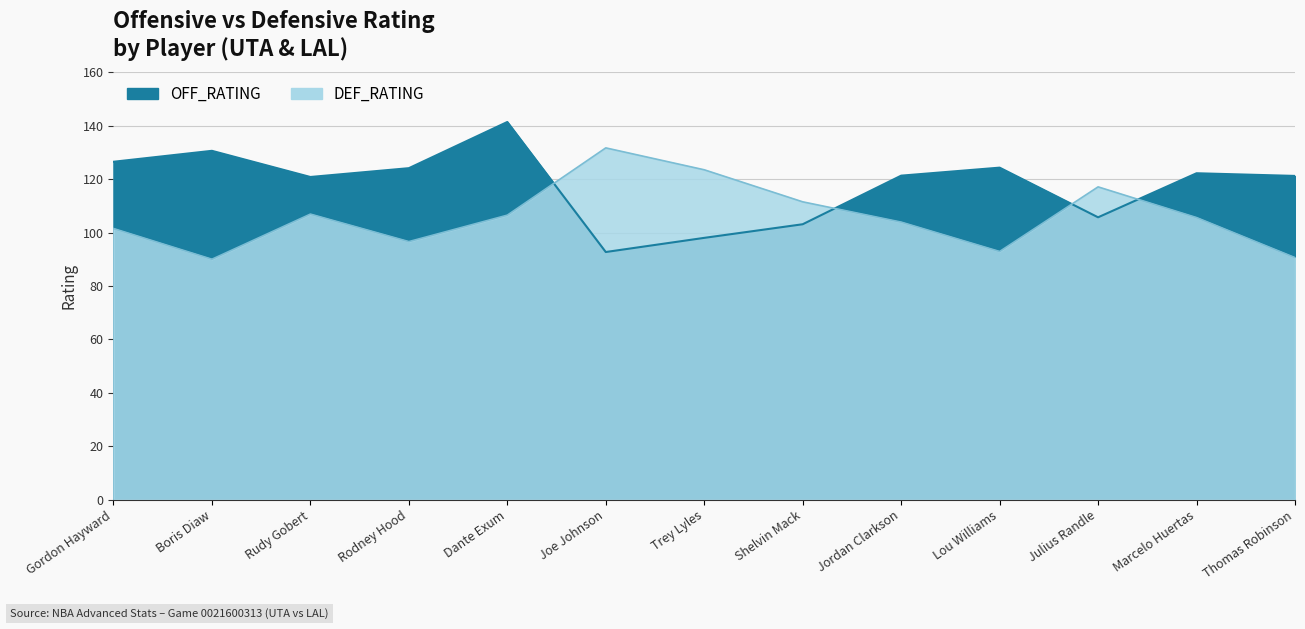

What is the greatest value displayed?

141.4